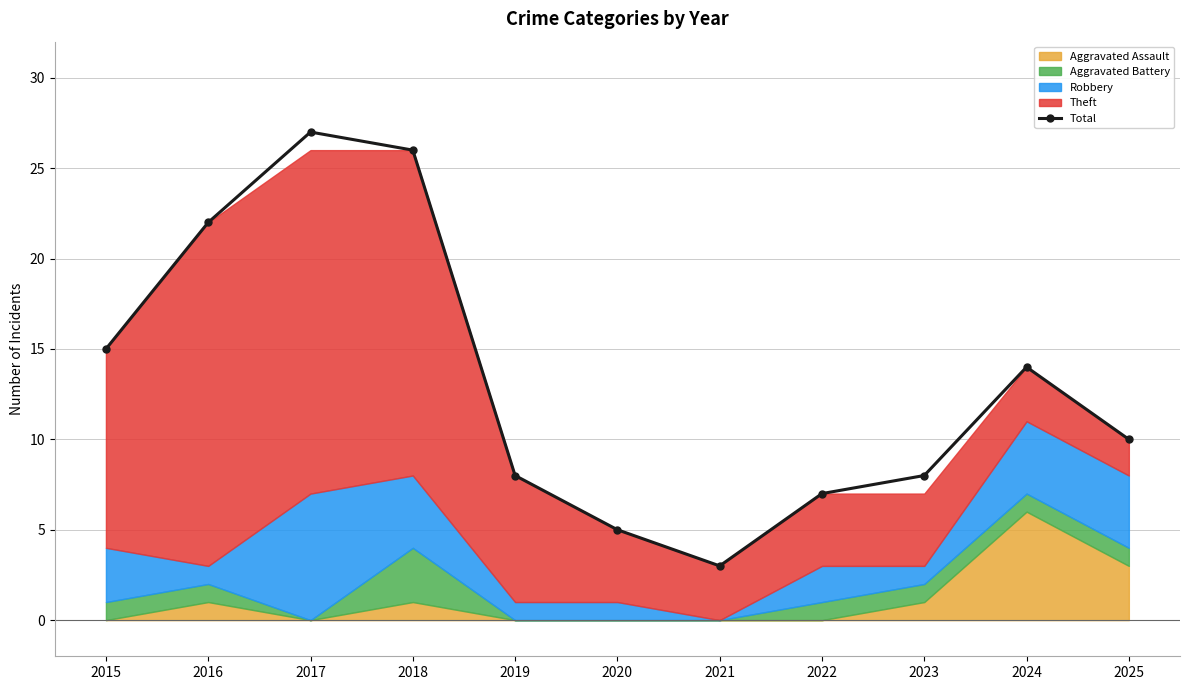

Which label corresponds to the smallest value in the chart?

2021